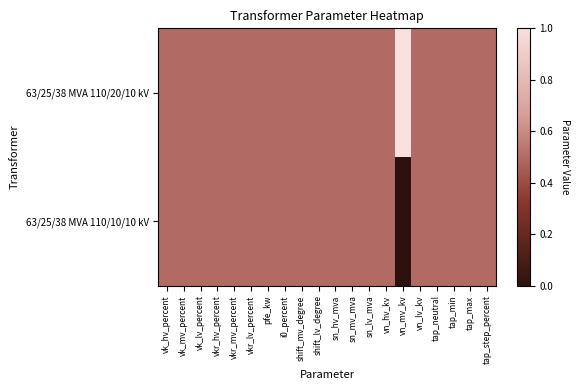

Reading left to right, transcribe all the data shown in this chart.

63/25/38 MVA 110/20/10 kV: vk_hv_percent=0.5	vk_mv_percent=0.5	vk_lv_percent=0.5	vkr_hv_percent=0.5	vkr_mv_percent=0.5	vkr_lv_percent=0.5	pfe_kw=0.5	i0_percent=0.5	shift_mv_degree=0.5	shift_lv_degree=0.5	sn_hv_mva=0.5	sn_mv_mva=0.5	sn_lv_mva=0.5	vn_hv_kv=0.5	vn_mv_kv=1.0	vn_lv_kv=0.5	tap_neutral=0.5	tap_min=0.5	tap_max=0.5	tap_step_percent=0.5
63/25/38 MVA 110/10/10 kV: vk_hv_percent=0.5	vk_mv_percent=0.5	vk_lv_percent=0.5	vkr_hv_percent=0.5	vkr_mv_percent=0.5	vkr_lv_percent=0.5	pfe_kw=0.5	i0_percent=0.5	shift_mv_degree=0.5	shift_lv_degree=0.5	sn_hv_mva=0.5	sn_mv_mva=0.5	sn_lv_mva=0.5	vn_hv_kv=0.5	vn_mv_kv=0.0	vn_lv_kv=0.5	tap_neutral=0.5	tap_min=0.5	tap_max=0.5	tap_step_percent=0.5